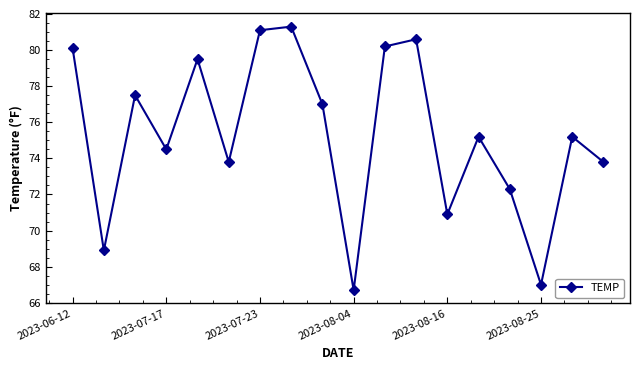

What is the value of the 11th point from the left?

80.2